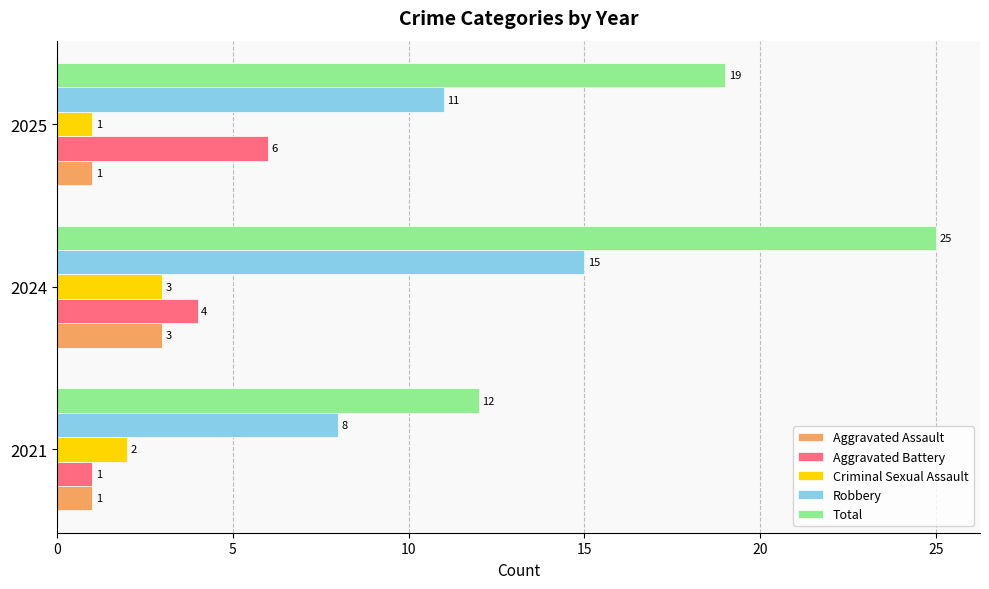

What is the difference between the maximum and minimum values in the Aggravated Battery series?

5